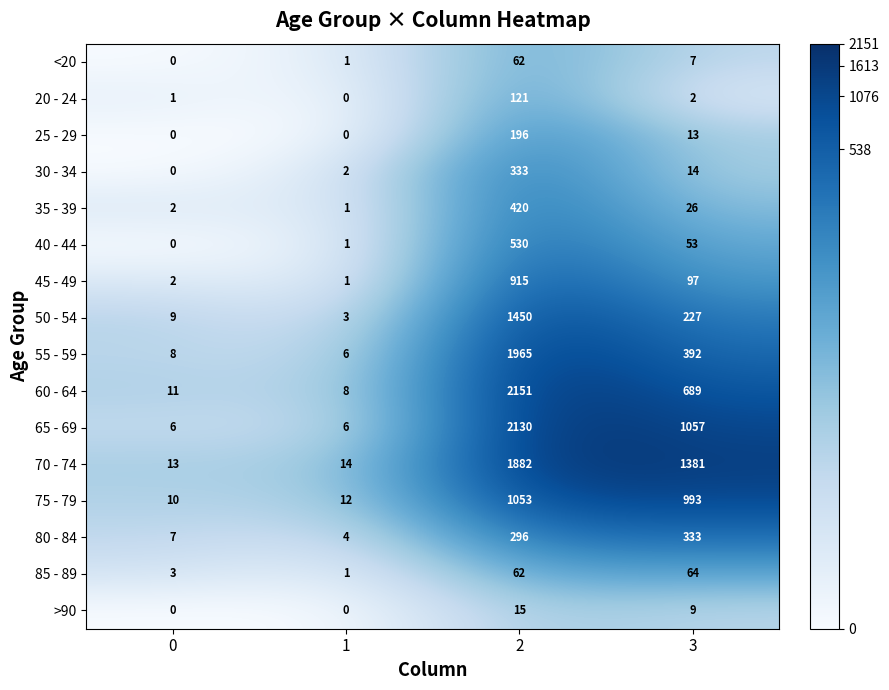

What is the maximum value shown in the chart?

2151